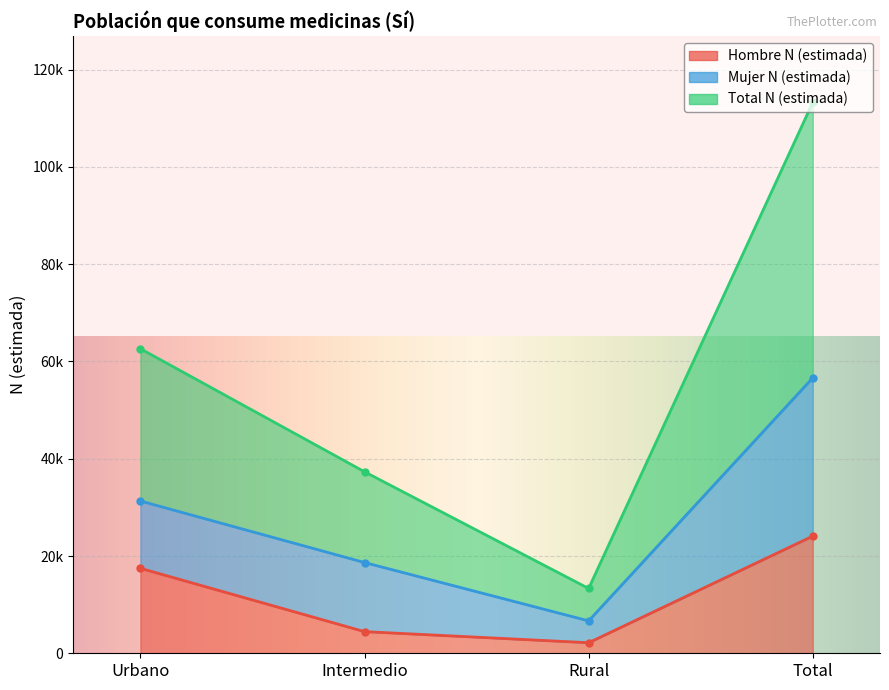

True or false: Total N (estimada) and Hombre N (estimada) cross at least once.

False